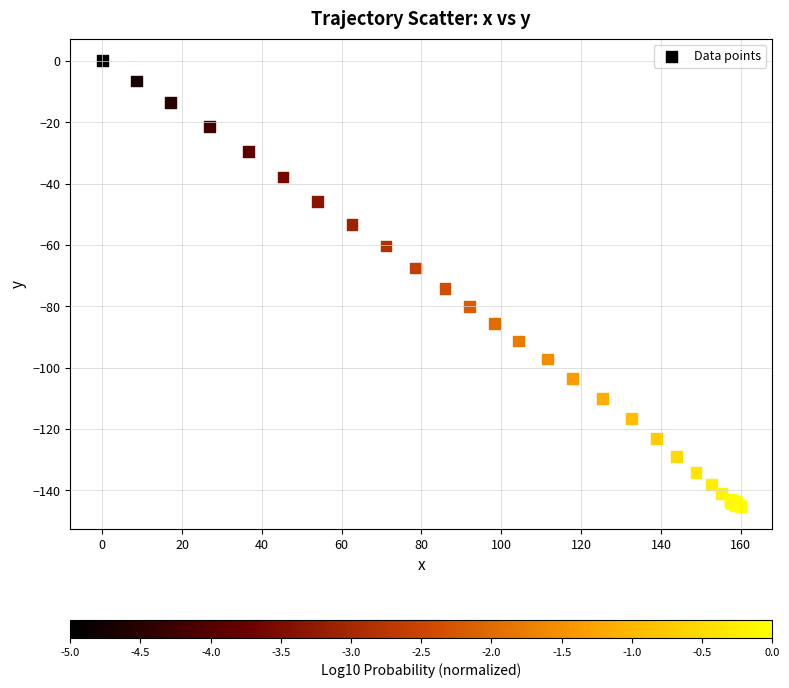

What Y value in the scatter plot is closest to -72?

-74.2